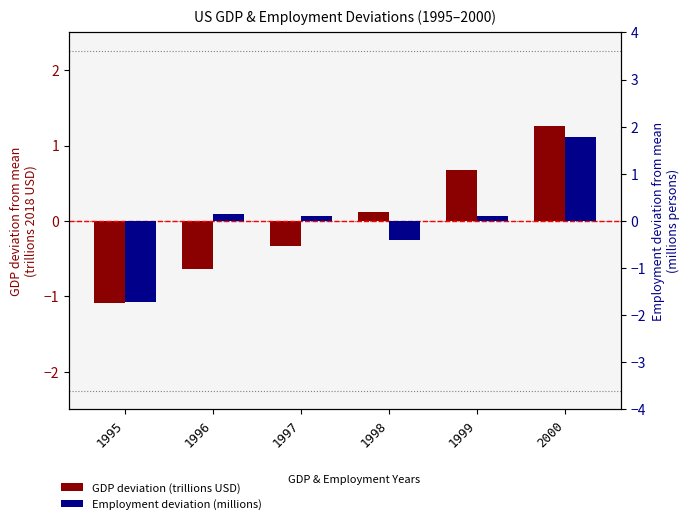

Which has a higher value, 1995 or 1998?

1998